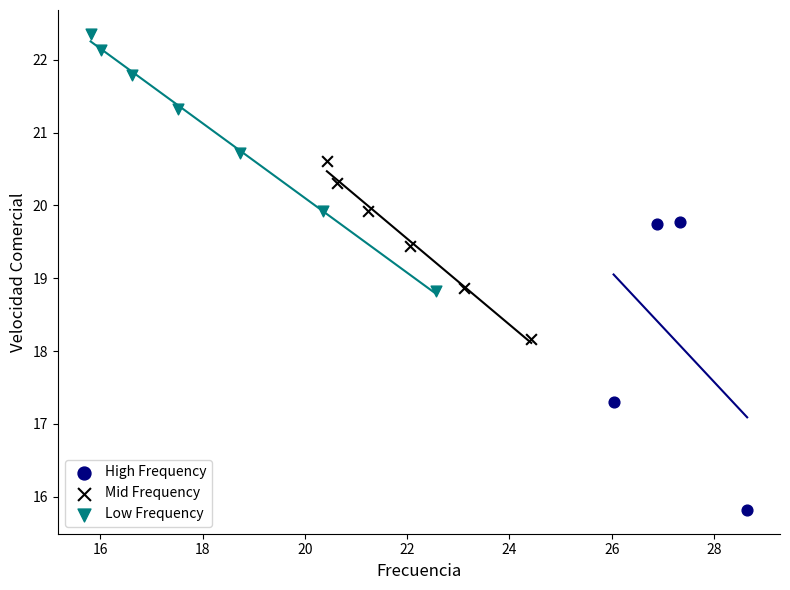

Which series reaches the minimum Y coordinate?

High Frequency